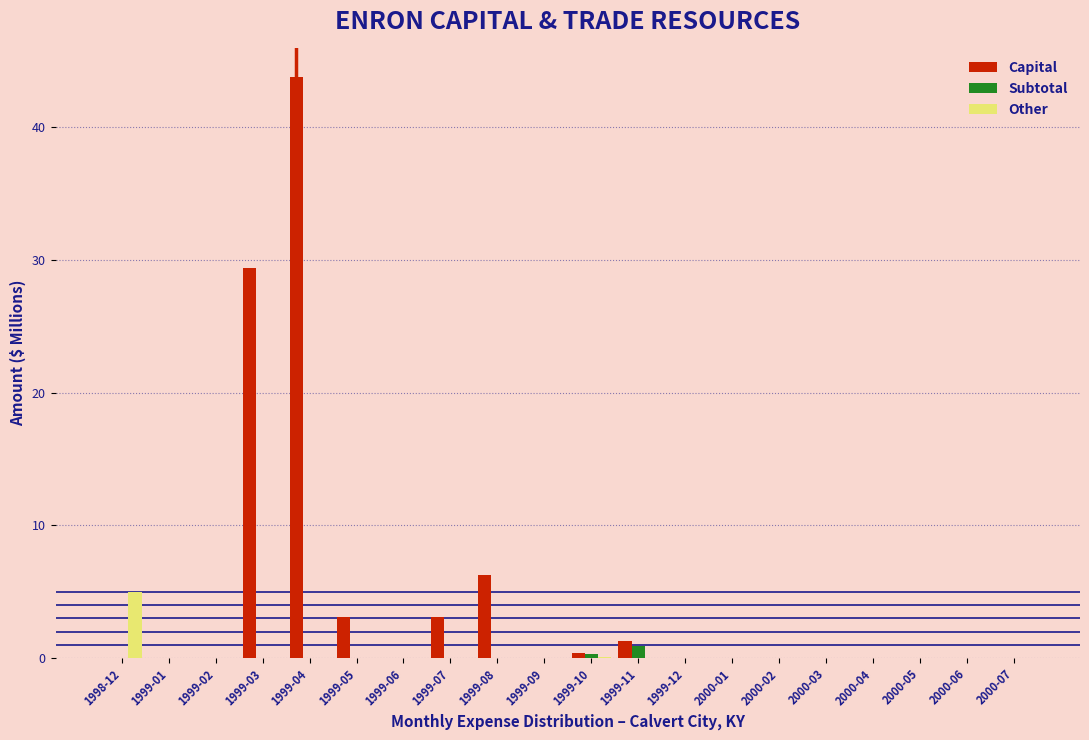

At which category does the chart reach its peak across all series?

1999-04